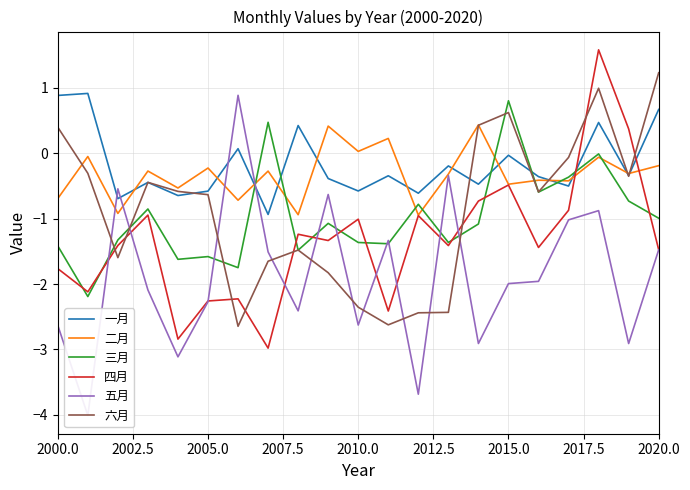

True or false: 四月 and 六月 intersect in this chart.

True